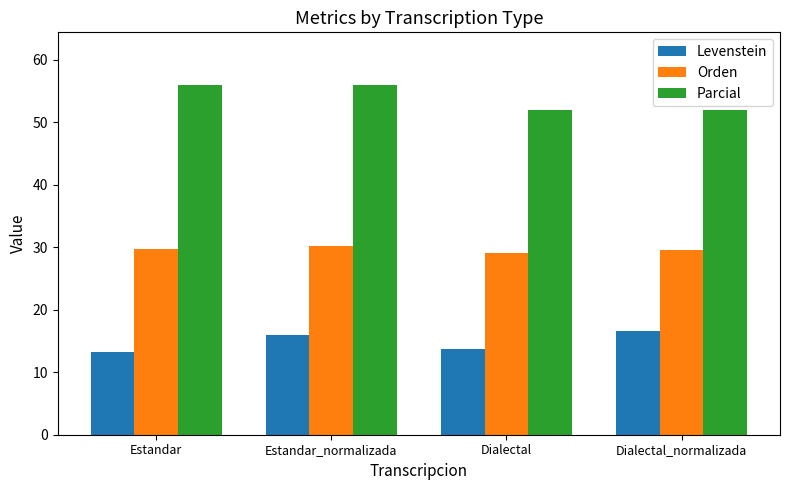

Count the number of categories in the chart.

4